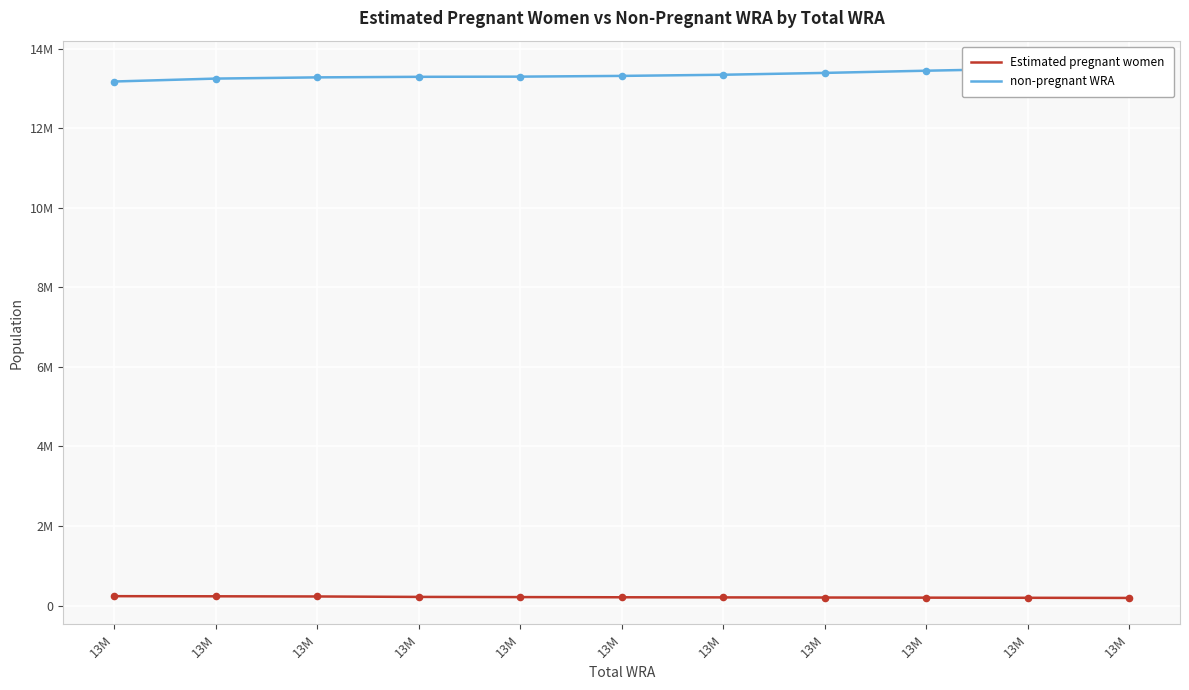

Is the value of non-pregnant WRA at 13M greater than the value of Estimated pregnant women at 13M?

Yes